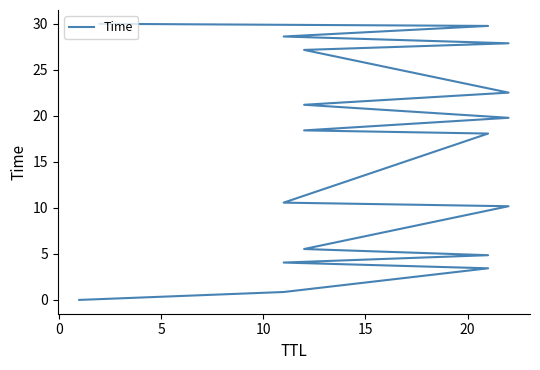

What is the sum of all values?

282.9